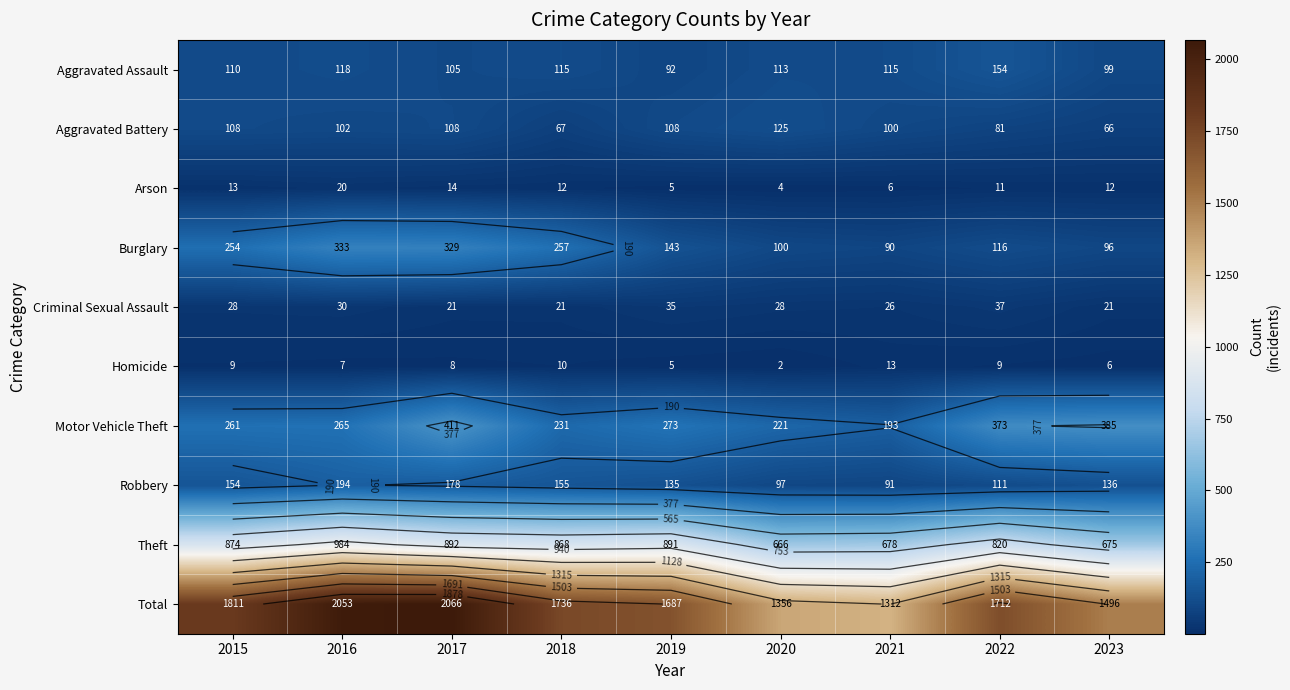

True or false: Arson has a value of 5 at 2022.

False